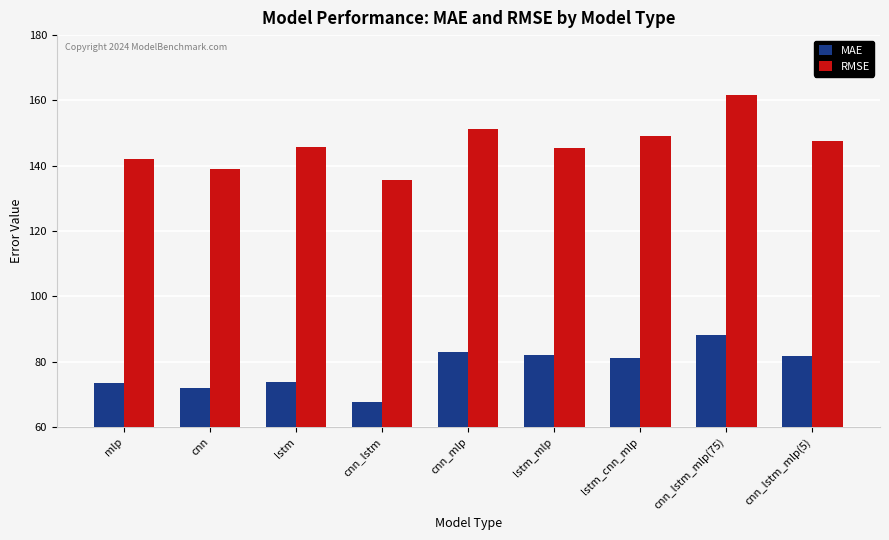

Which category has the lowest value across all series?

cnn_lstm